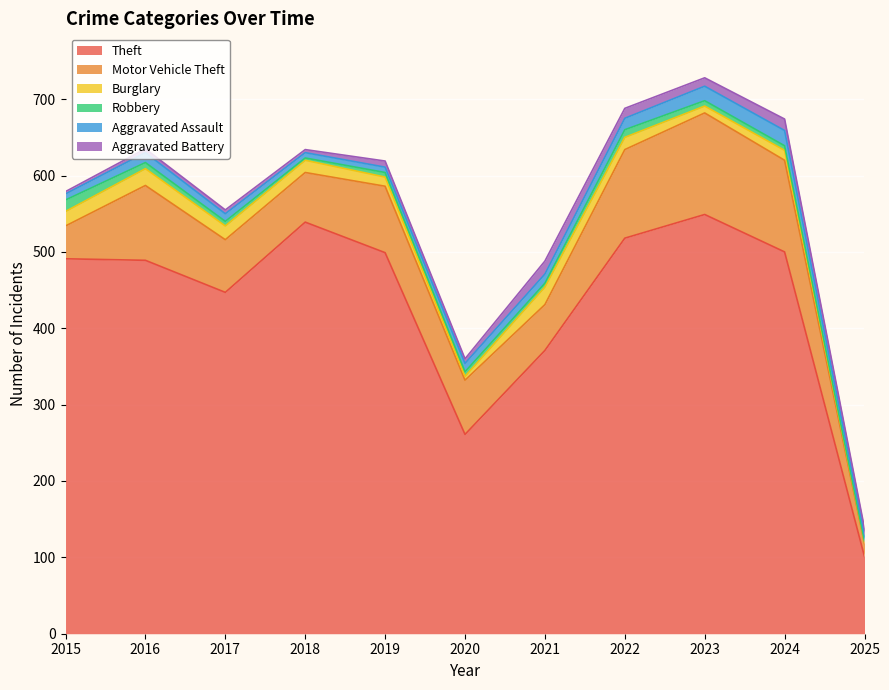

What is the spread (max minus min) of values at 2018?

536